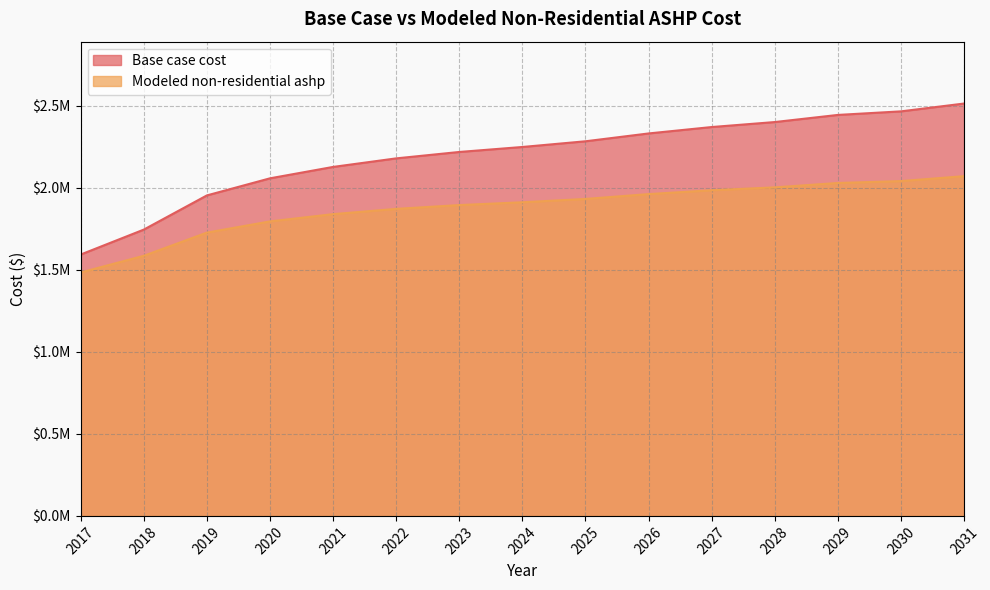

Which category has the highest value across all series?

2031